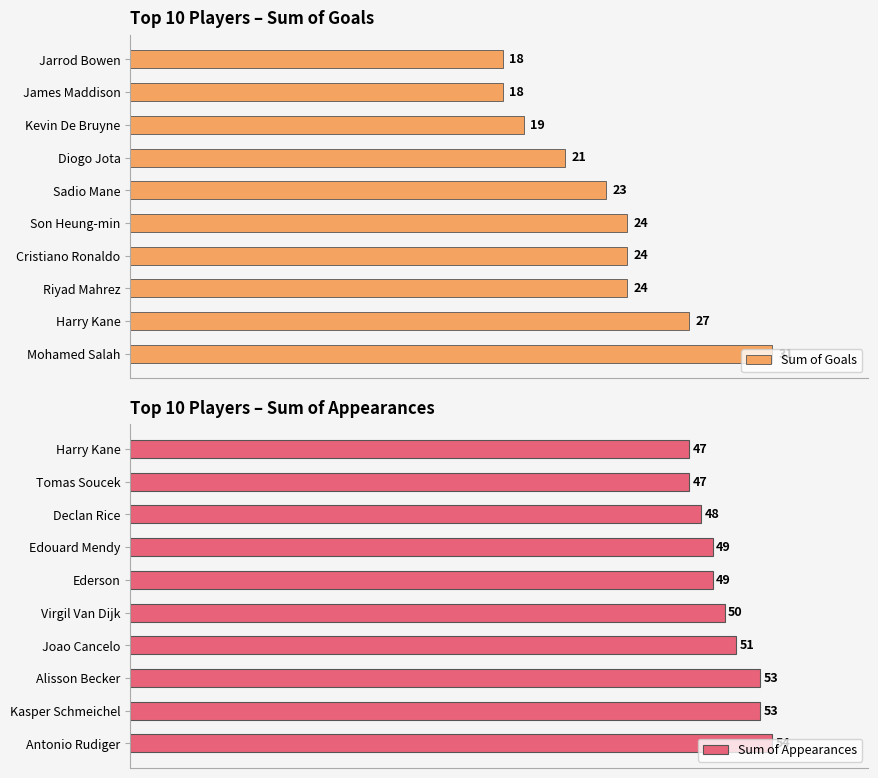

What is the difference between the second highest and minimum values in the Sum of Goals series?

9